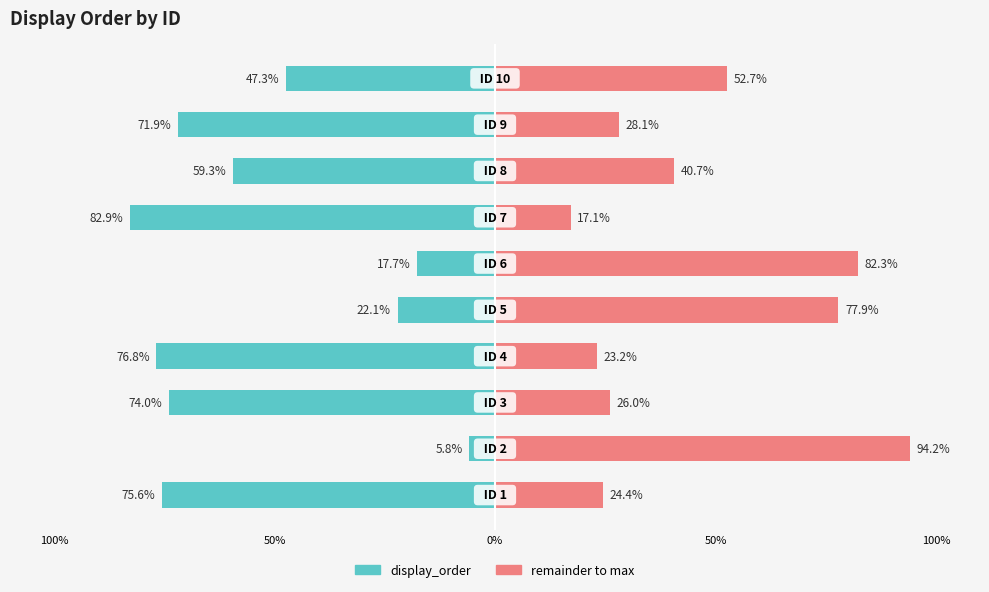

Reading left to right, list all the values displayed in this chart.

display_order: -75.6	-5.8	-74.0	-76.8	-22.1	-17.7	-82.9	-59.3	-71.9	-47.3
remainder: 24.4	94.2	26.0	23.2	77.9	82.3	17.1	40.7	28.1	52.7